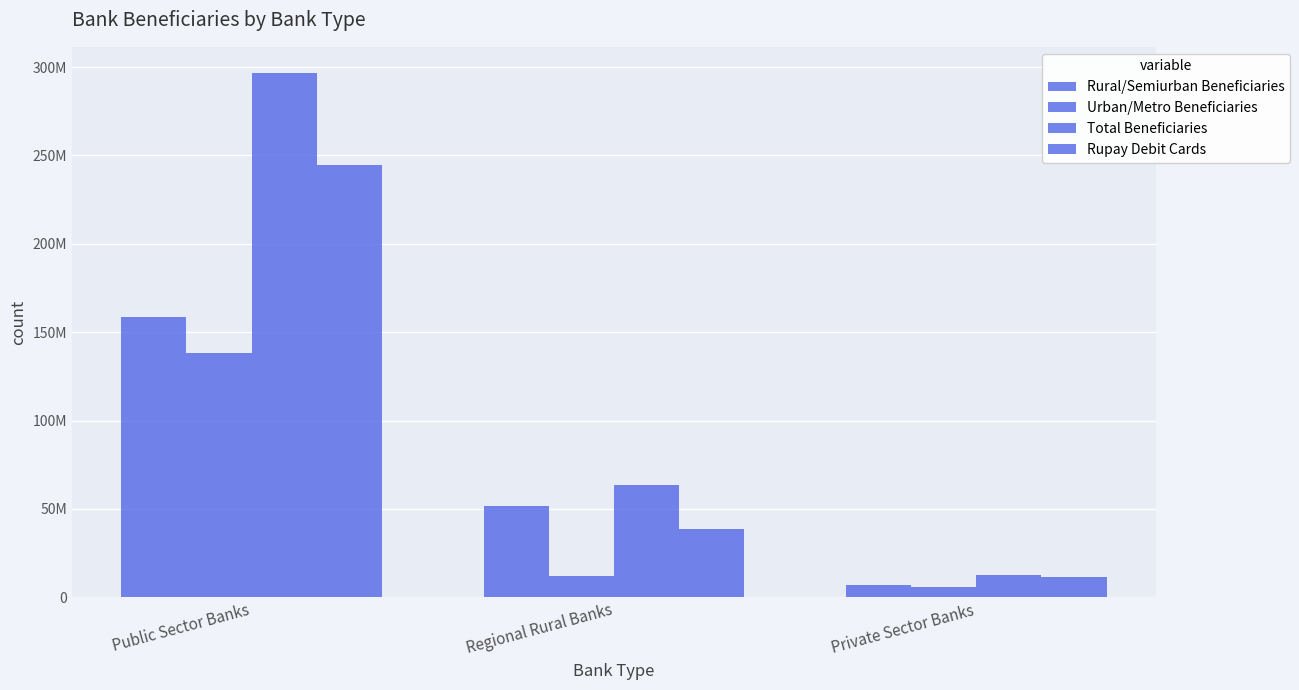

Does the chart contain stacked bars?

No